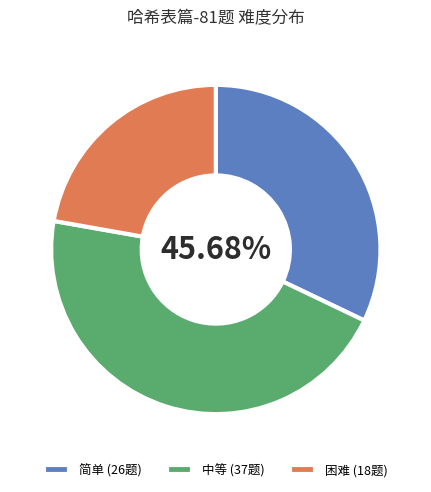

Which slice is the largest?

中等